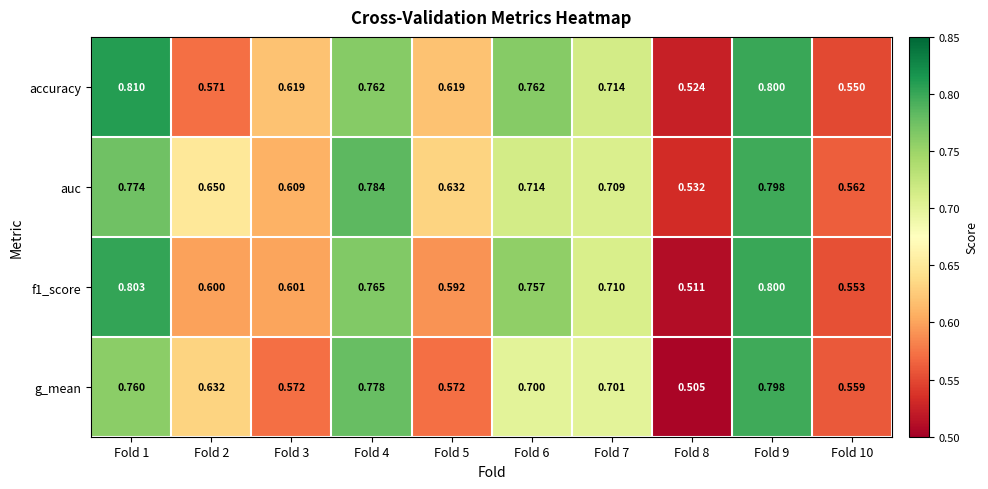

Which series has the largest total across all categories?

auc